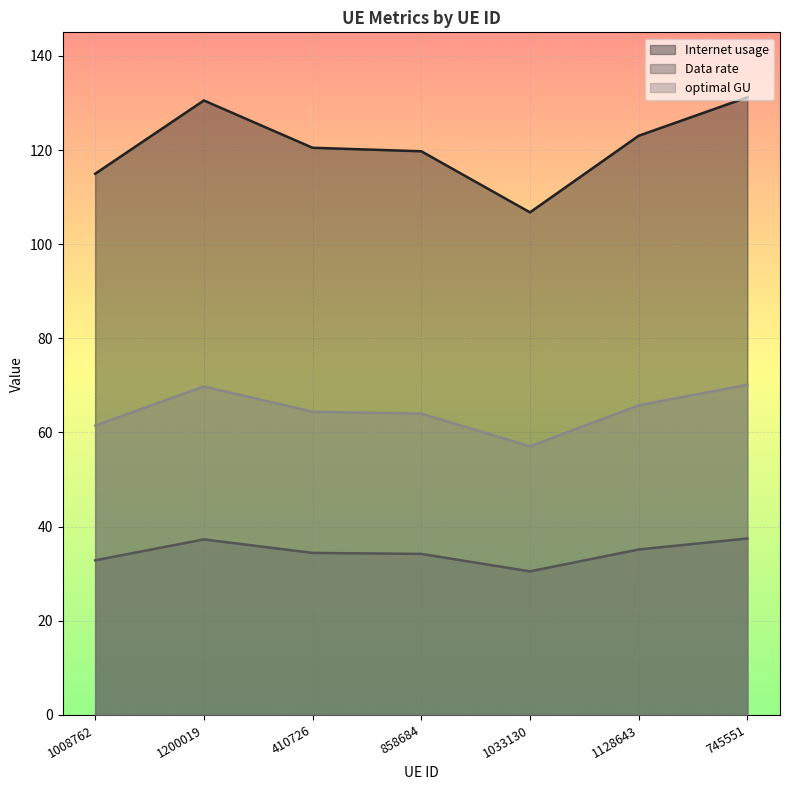

How many interior local valleys does the Internet usage series have?

1